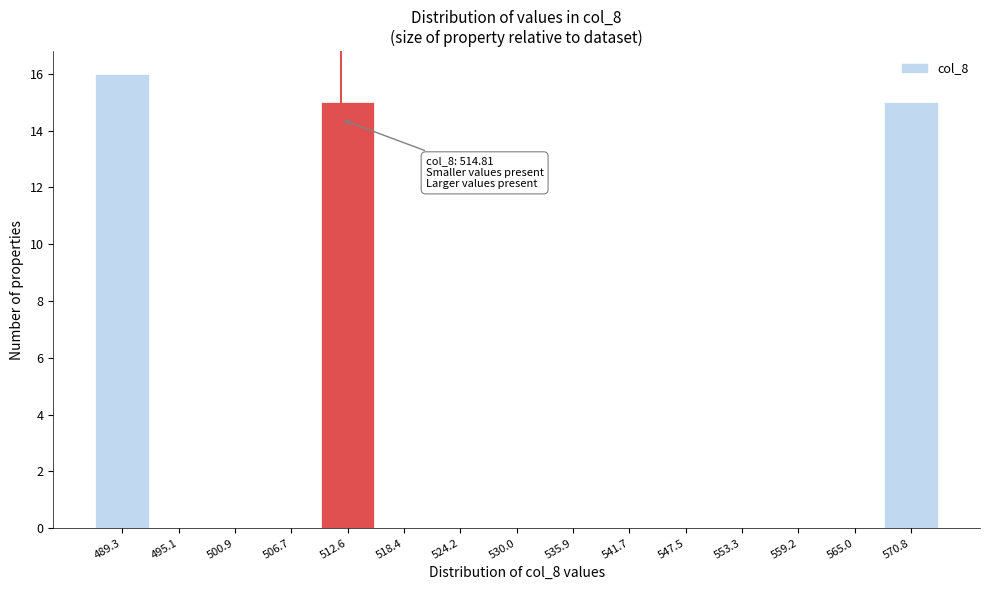

Reading left to right, transcribe all the data shown in this chart.

489.3=16	495.1=0	500.9=0	506.7=0	512.6=15	518.4=0	524.2=0	530.0=0	535.9=0	541.7=0	547.5=0	553.3=0	559.2=0	565.0=0	570.8=15